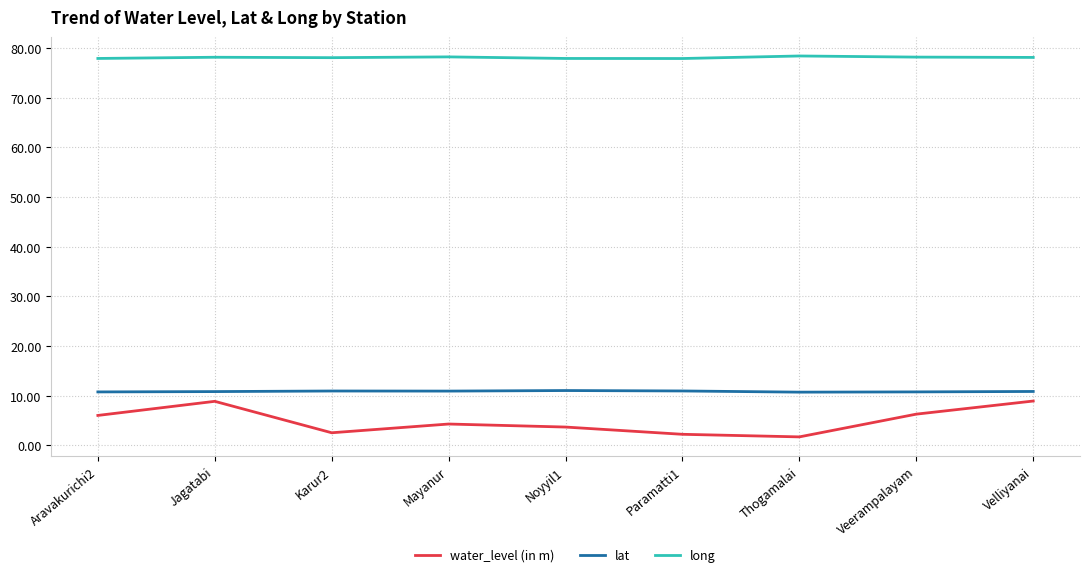

What is the maximum value shown in the chart?

78.4